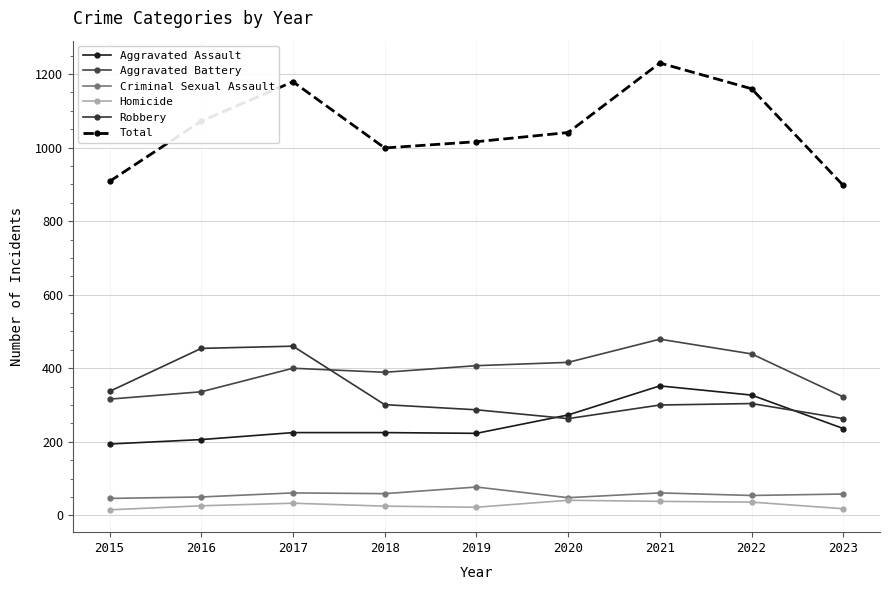

Count the number of data series in this chart.

6